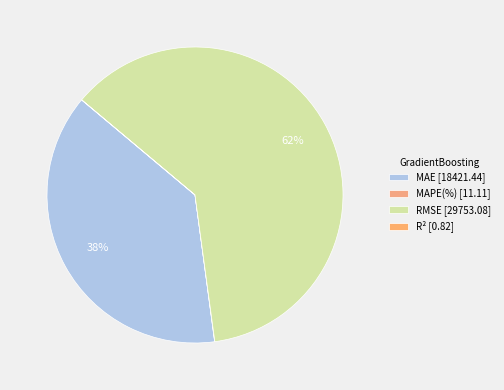

Rank the categories by value from lowest to highest.

R², MAPE(%), MAE, RMSE